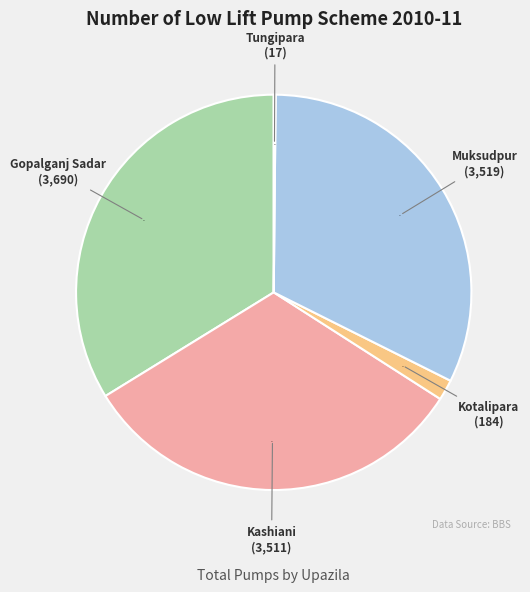

The Gopalganj Sadar slice represents 28% of the pie. True or false?

False